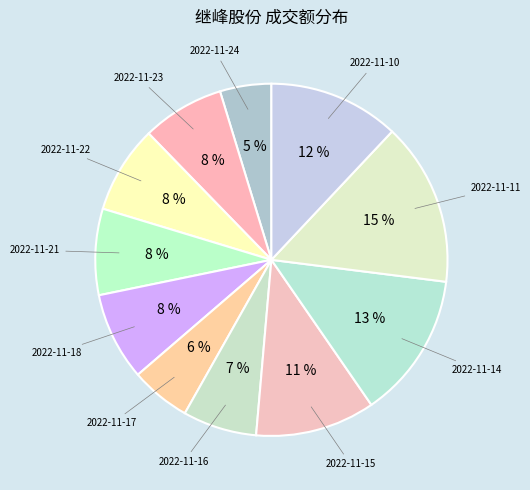

Count the number of slices in the pie.

11